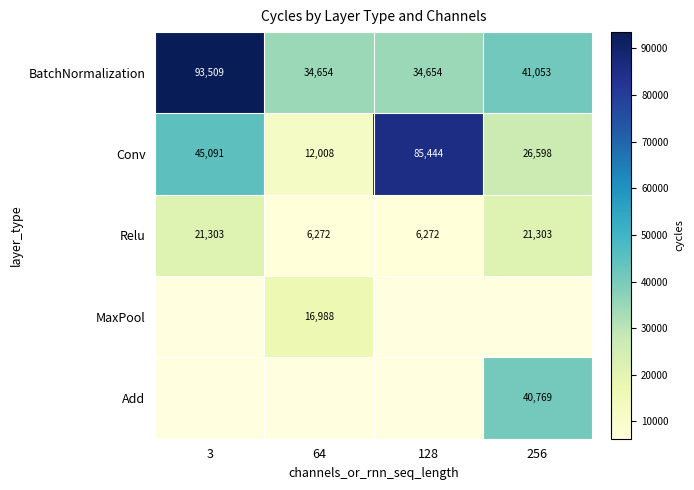

Count the Conv values in the range 26598 to 85444.

3